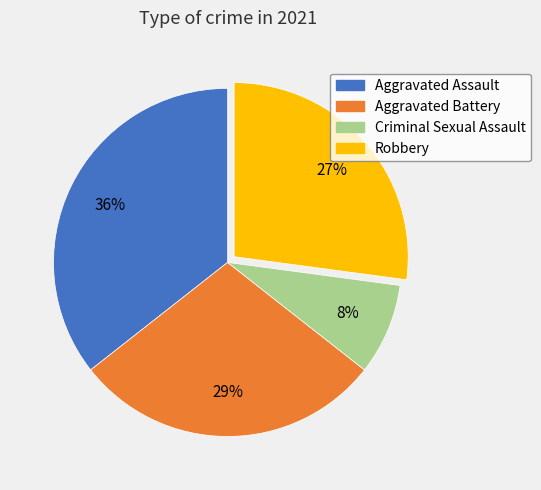

Which category has the smallest portion of the pie?

Criminal Sexual Assault